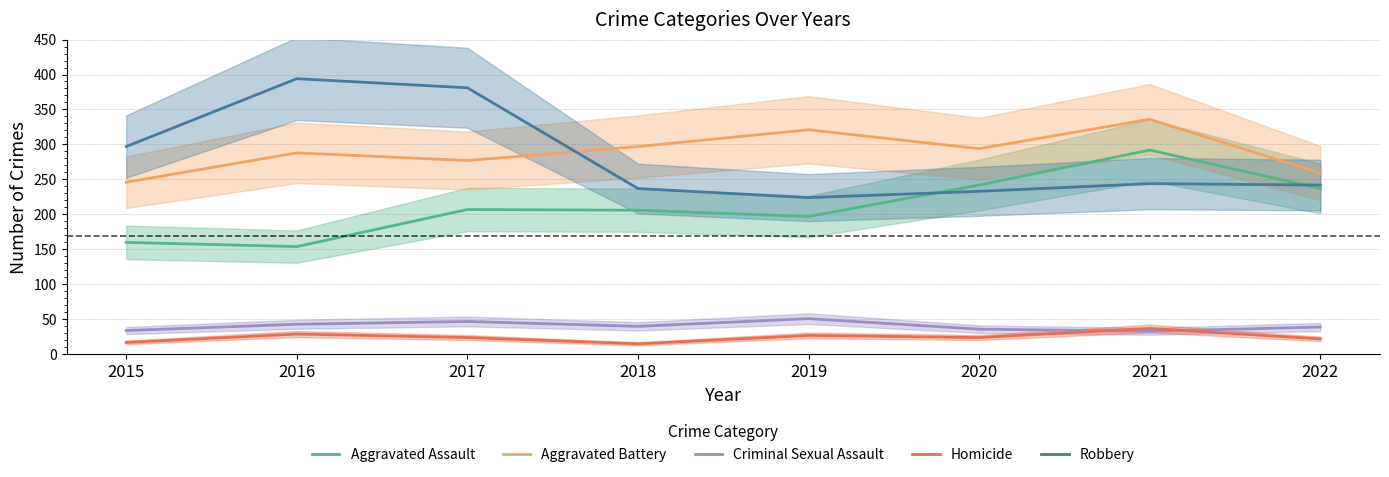

How many values in the Homicide series are below 24?

3